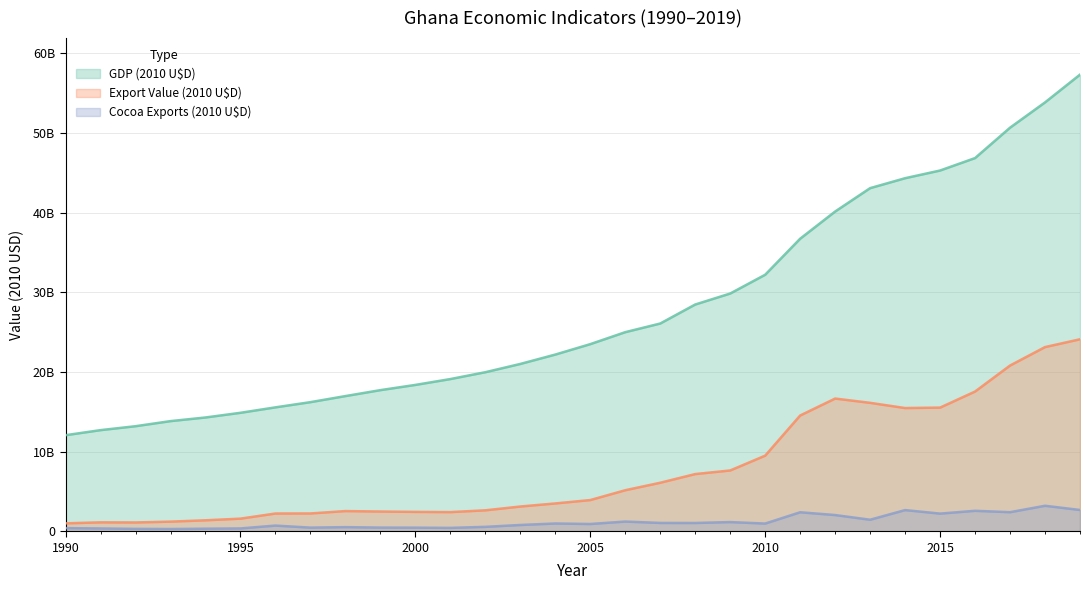

What is the total value across all series at 2013?

60633271449.0